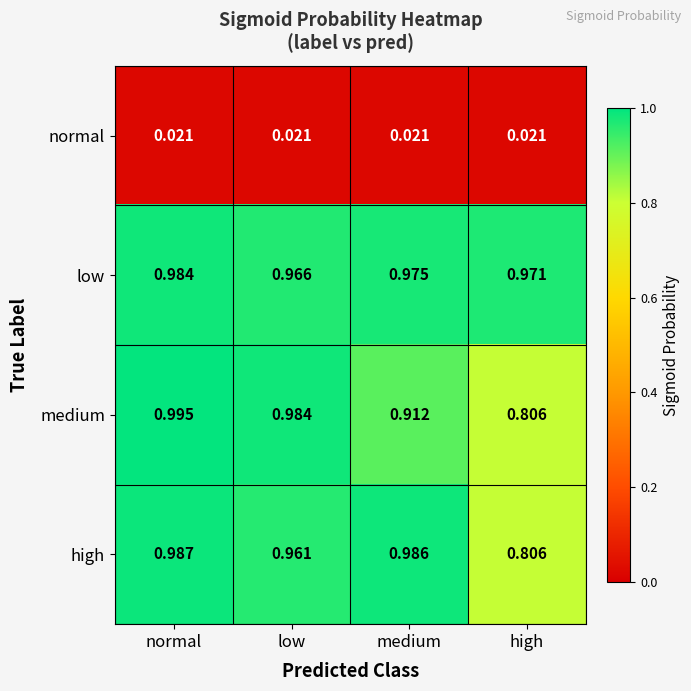

Between normal and medium, which series saw the biggest shift?

medium